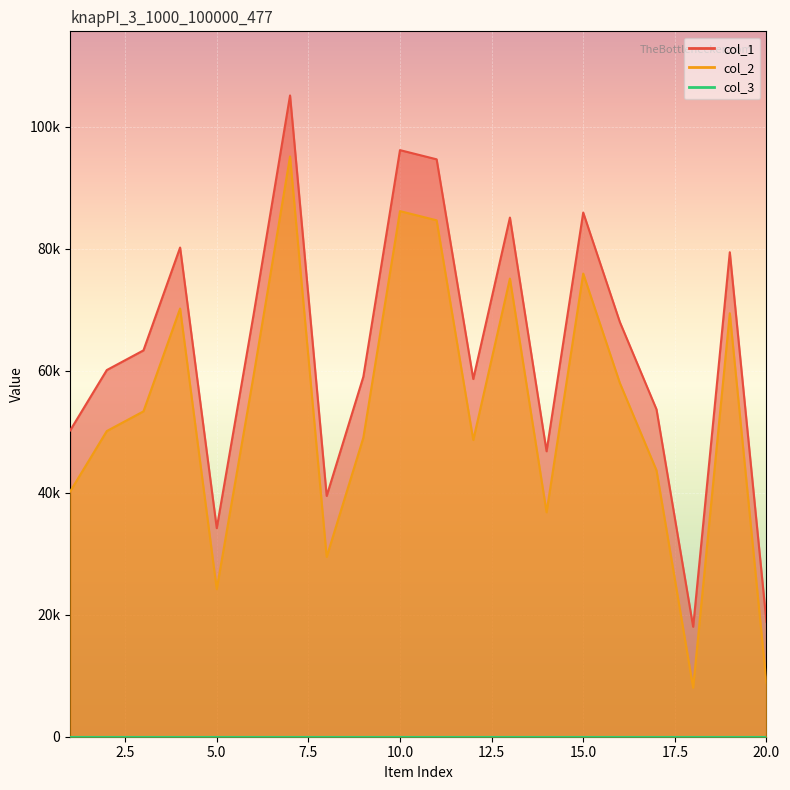

Count the number of categories in the chart.

20